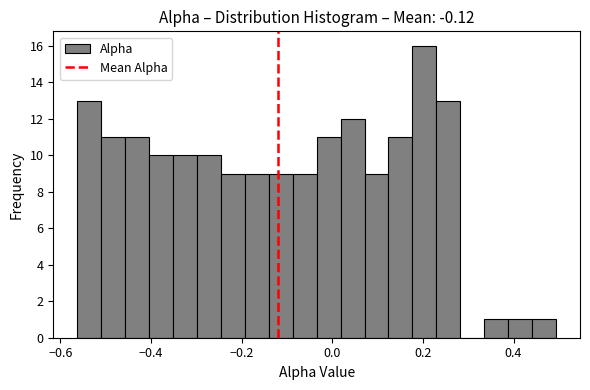

Read against the x-axis, roughly where is the centre of the tallest bar?

0.20